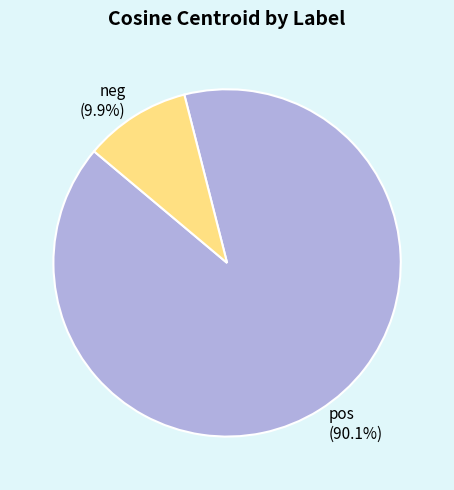

Is the sum of neg and pos greater than half?

Yes